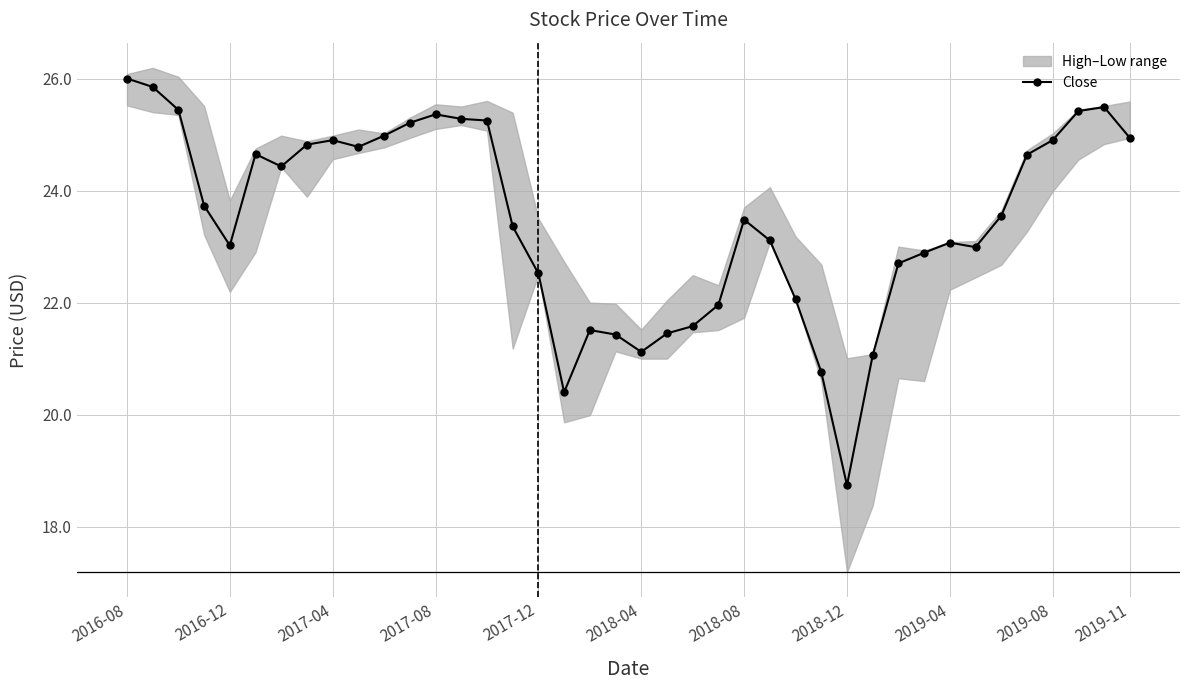

What is the minimum value for Close?

18.7